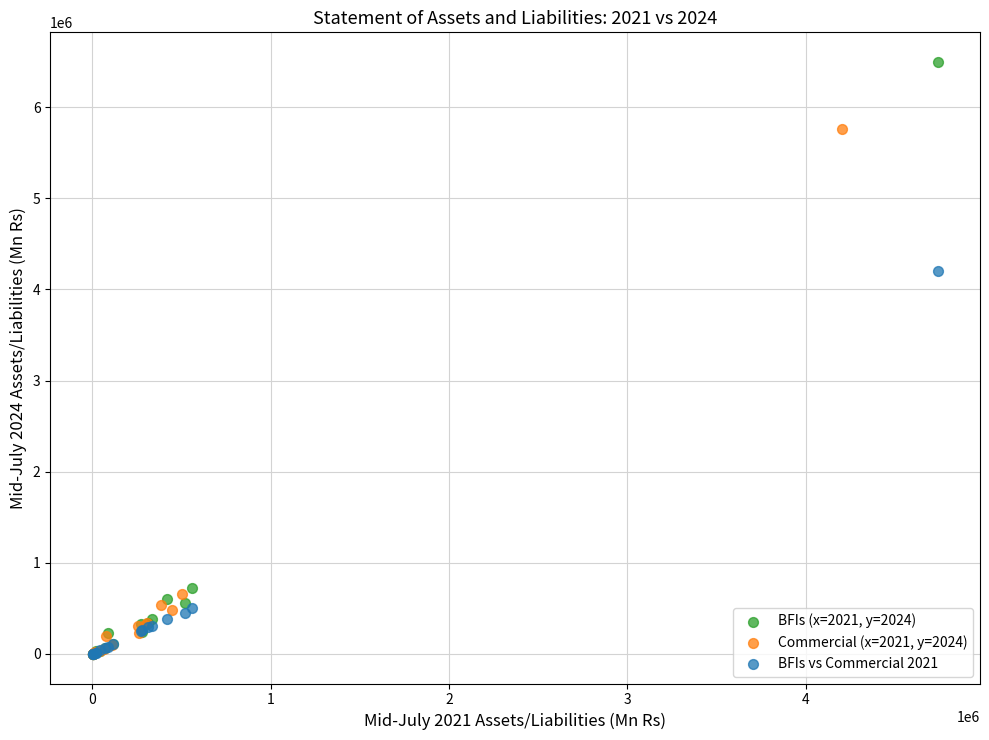

Which series has the widest spread of Y values?

BFIs (x=2021, y=2024)